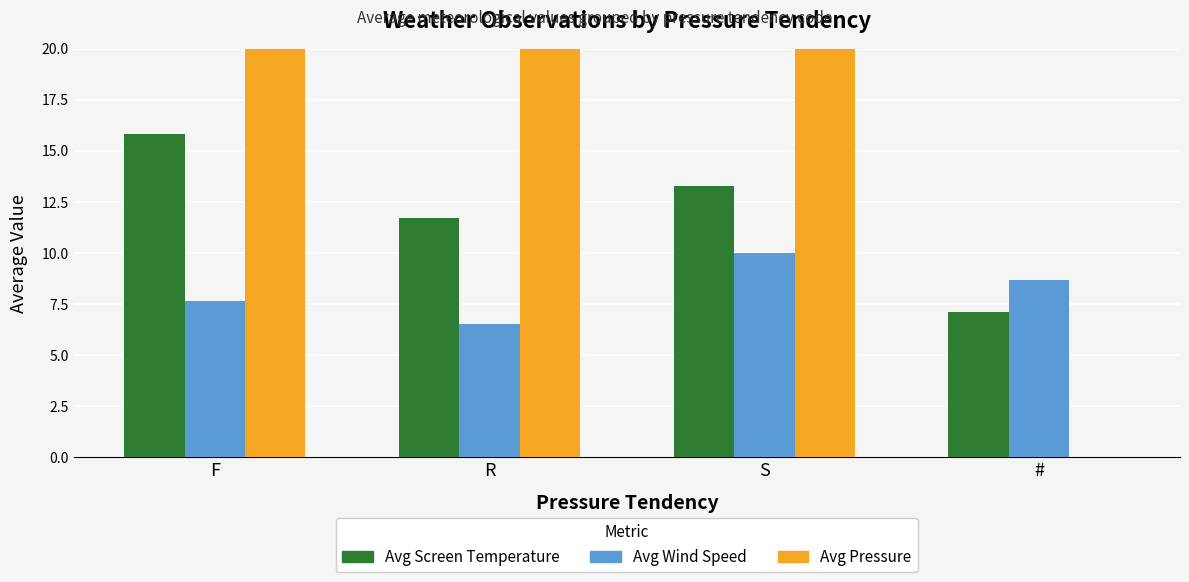

Reading right to left, list all the values displayed in this chart.

Avg Screen Temperature: 7.1	13.3	11.7	15.8
Avg Wind Speed: 8.7	10.0	6.5	7.6
Avg Pressure: 0.0	1019.0	1017.5	1016.4